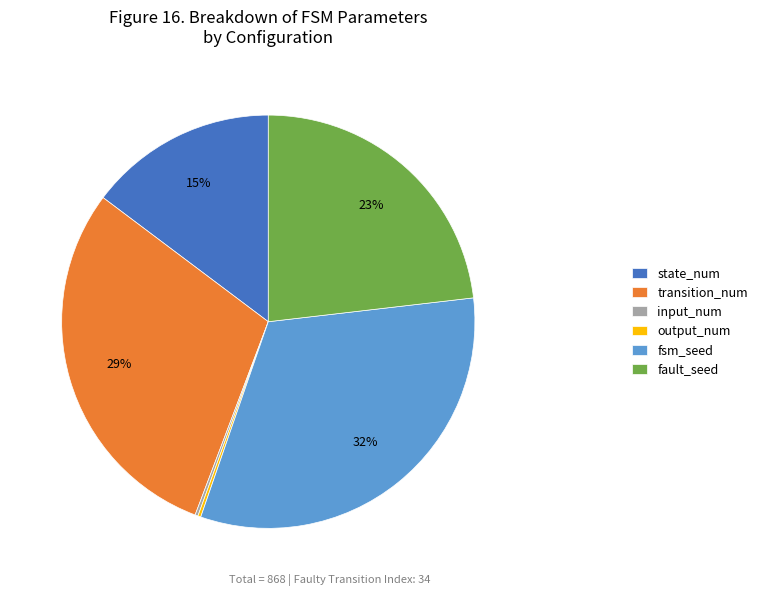

To the nearest percent, what is the average slice percentage?

17%